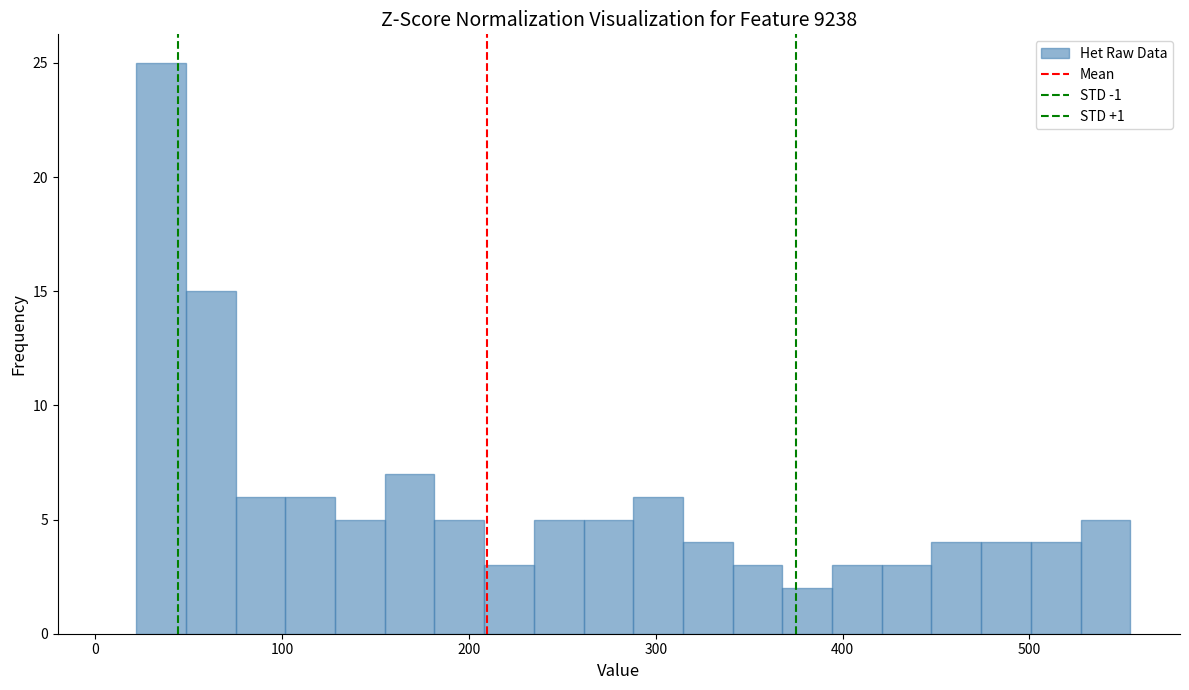

Around what value on the x-axis is the tallest bar? Give the approximate position of its centre, as read against the axis.

40